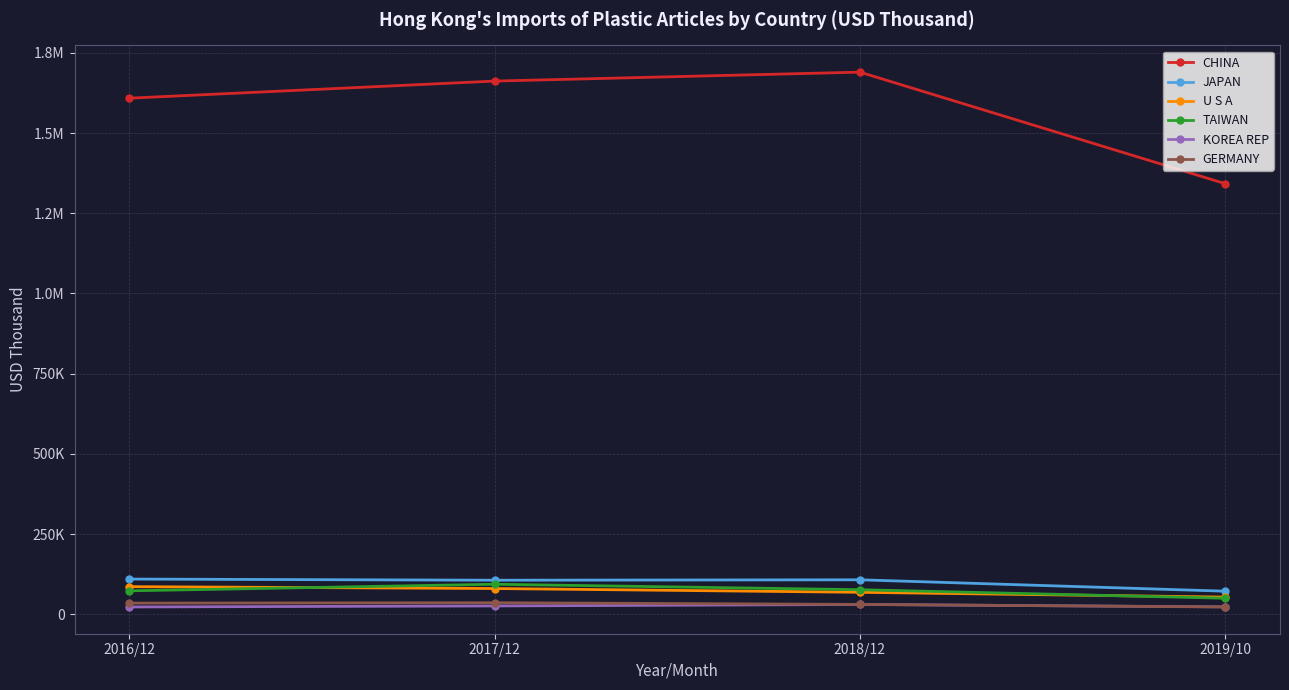

What is the maximum value shown in the chart?

1690088.1